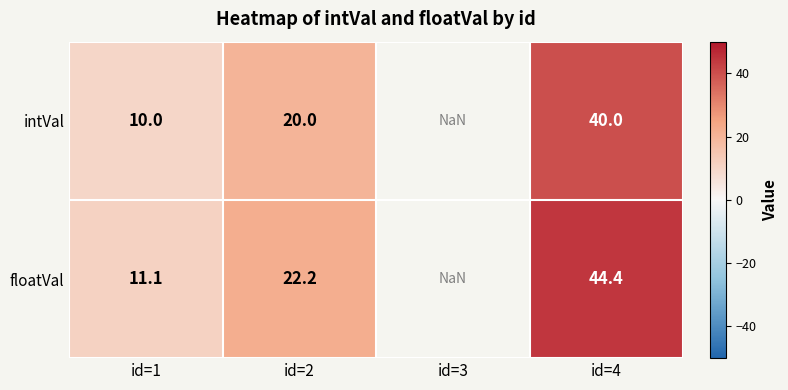

At id=2, list the series in order from smallest to largest.

intVal, floatVal